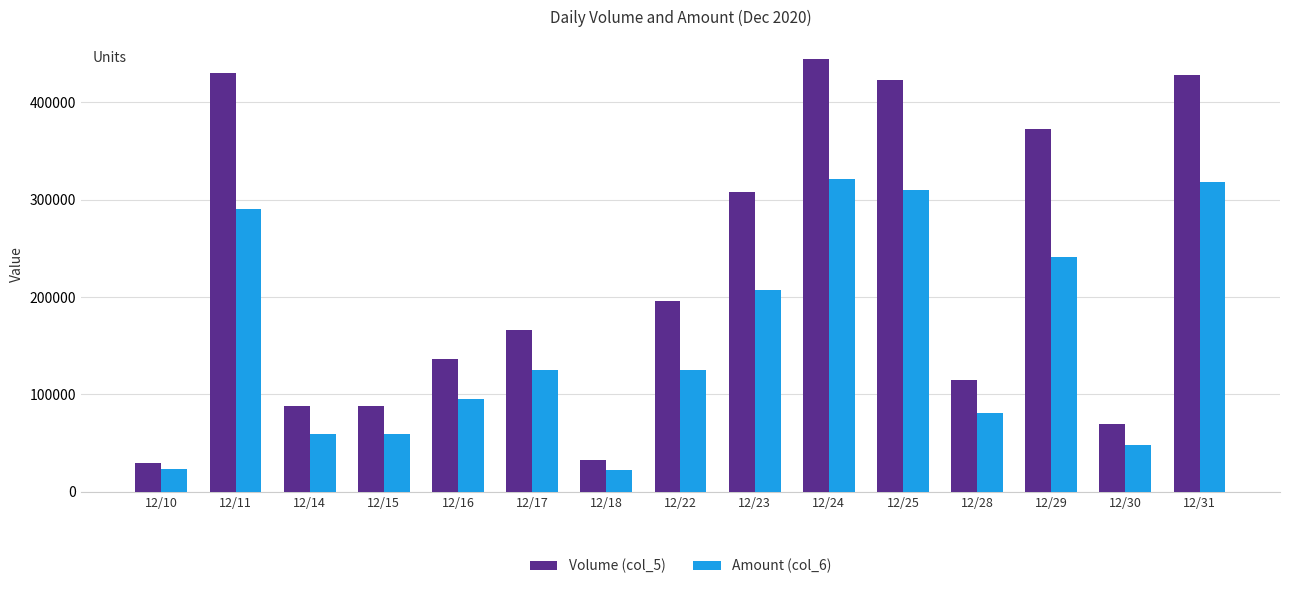

Rank the series at 12/30 from highest to lowest value.

Volume (col_5), Amount (col_6)